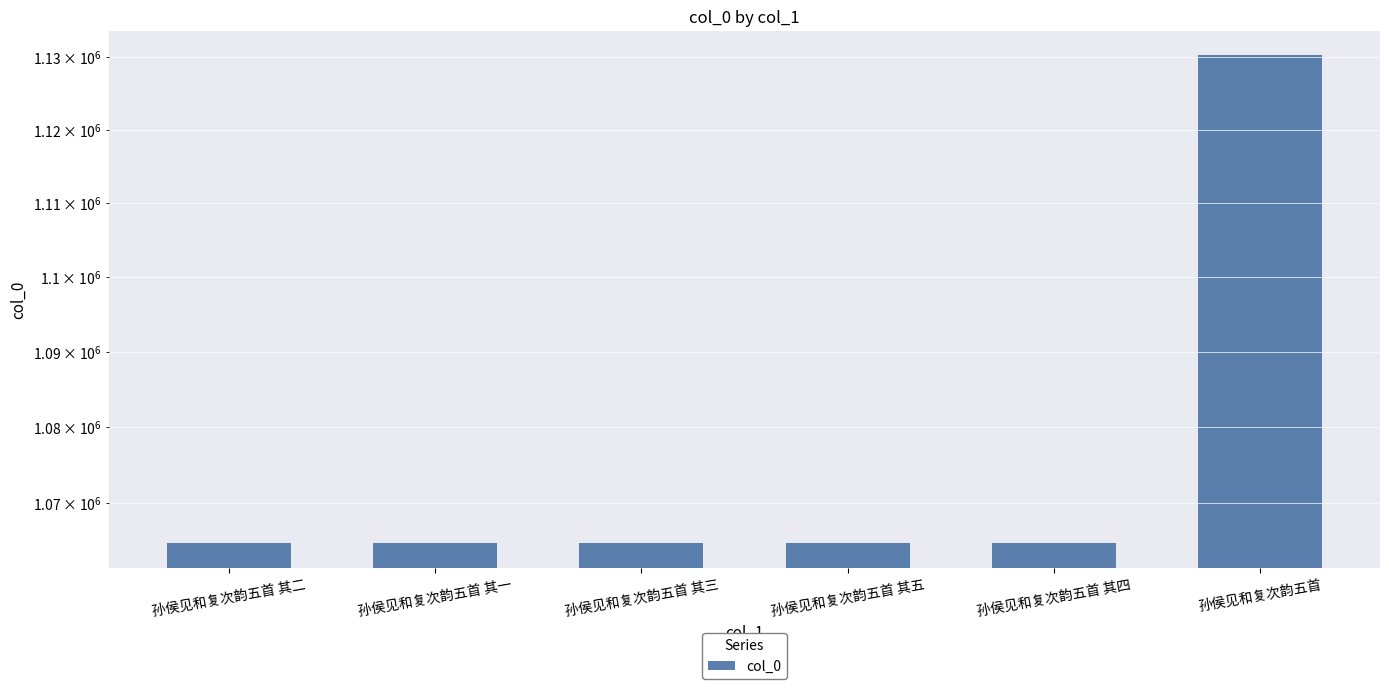

Which category has the highest value across all series?

孙侯见和复次韵五首